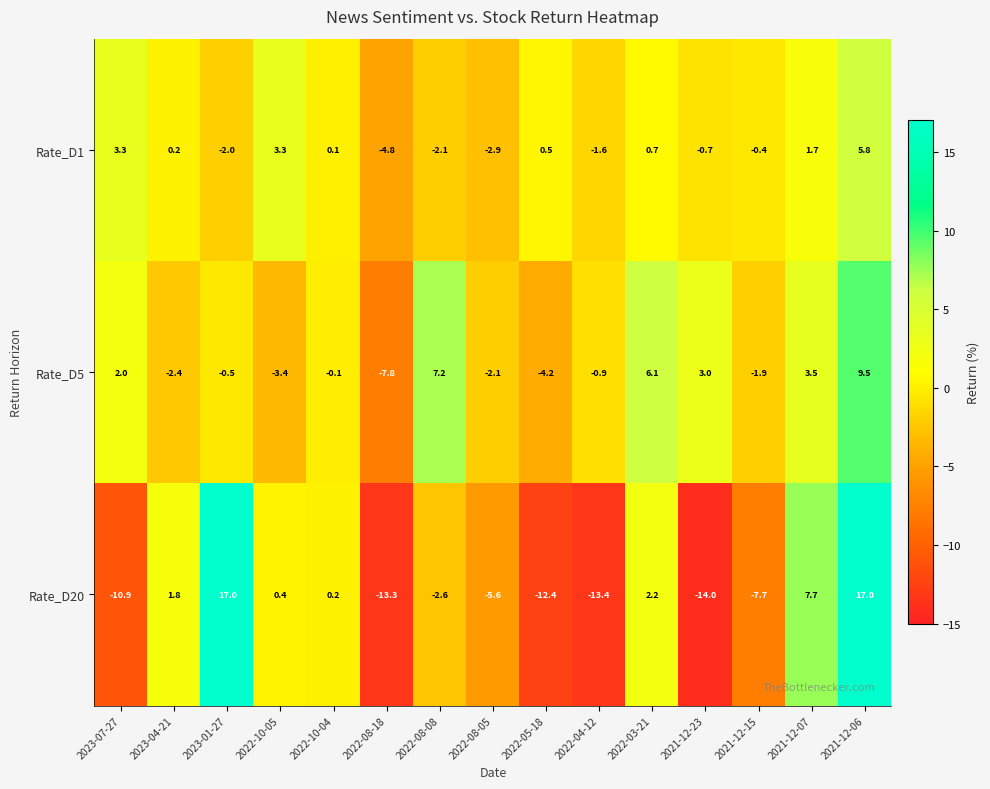

Rank the series by their maximum value, from lowest to highest.

Rate_D1, Rate_D5, Rate_D20